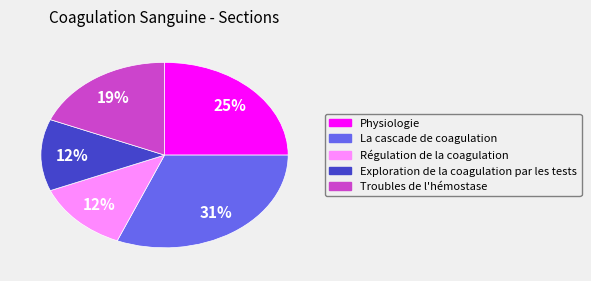

The Troubles de l'hémostase slice represents 19% of the pie. True or false?

True